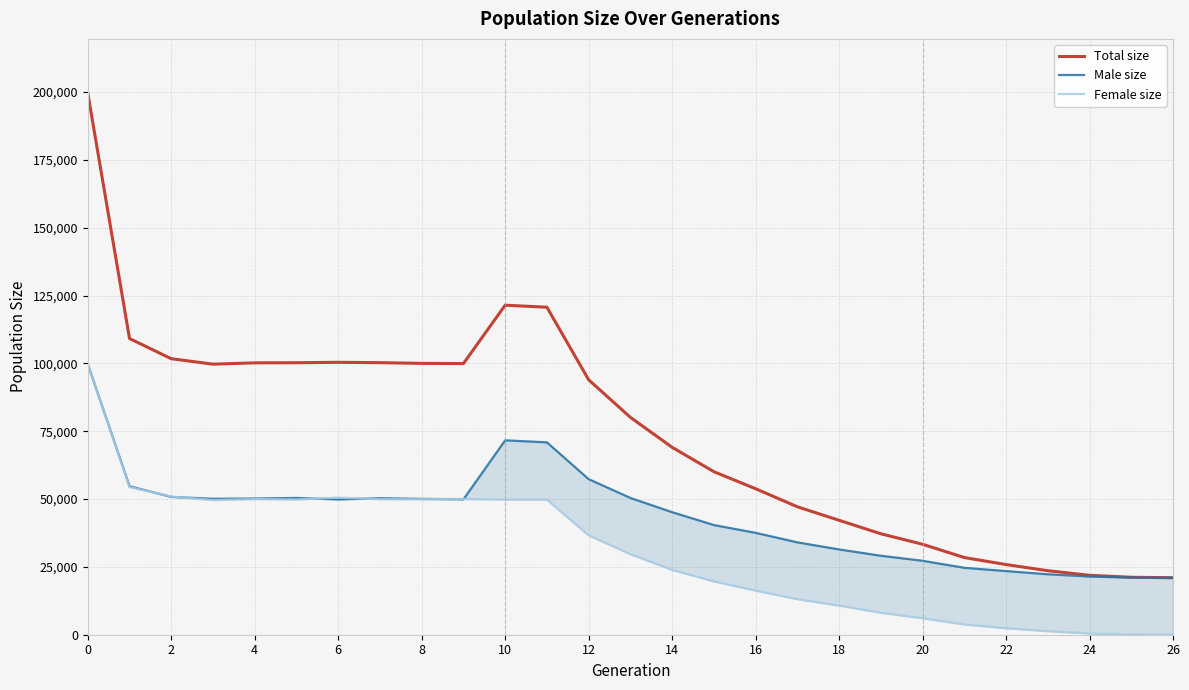

The male_size series shows 27245 at 20. True or false?

True